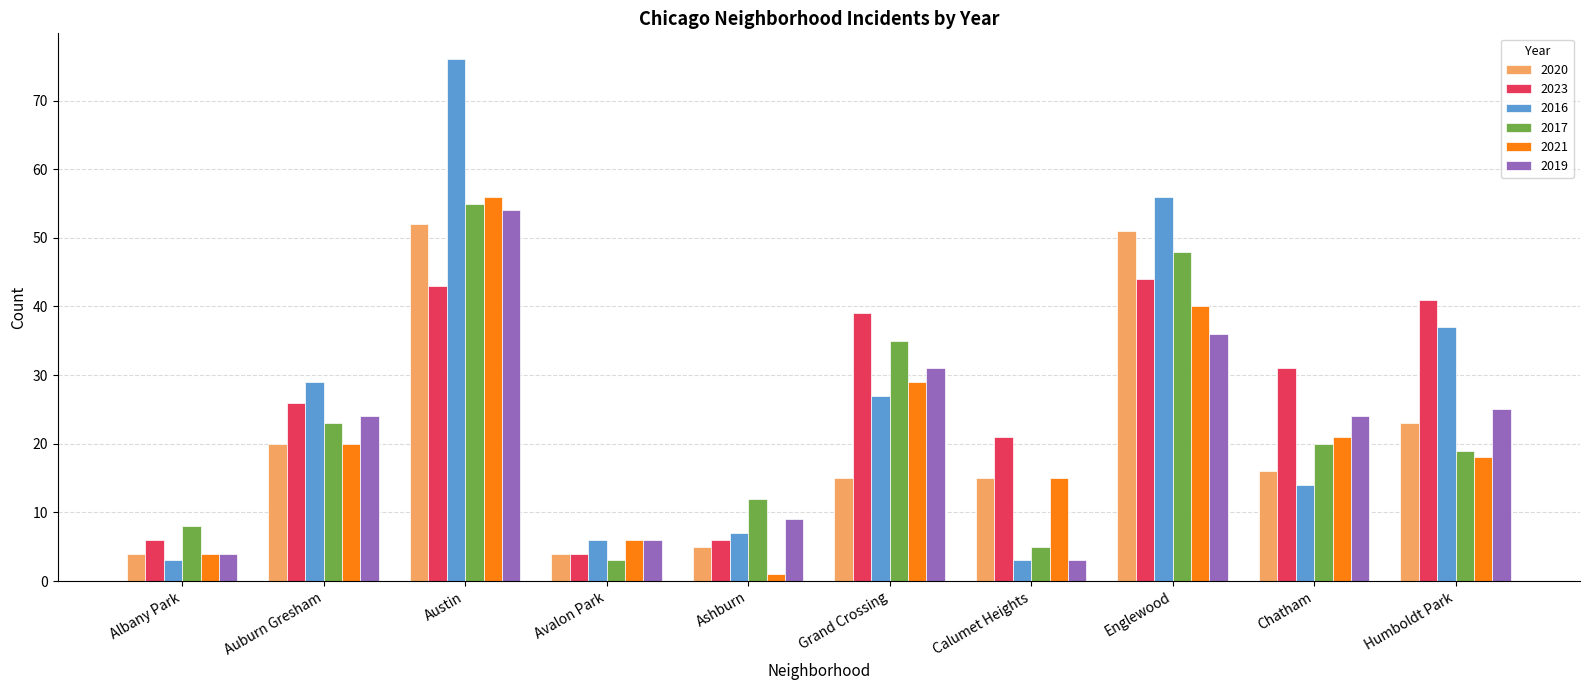

What is the difference between the highest and lowest values at Englewood?

20